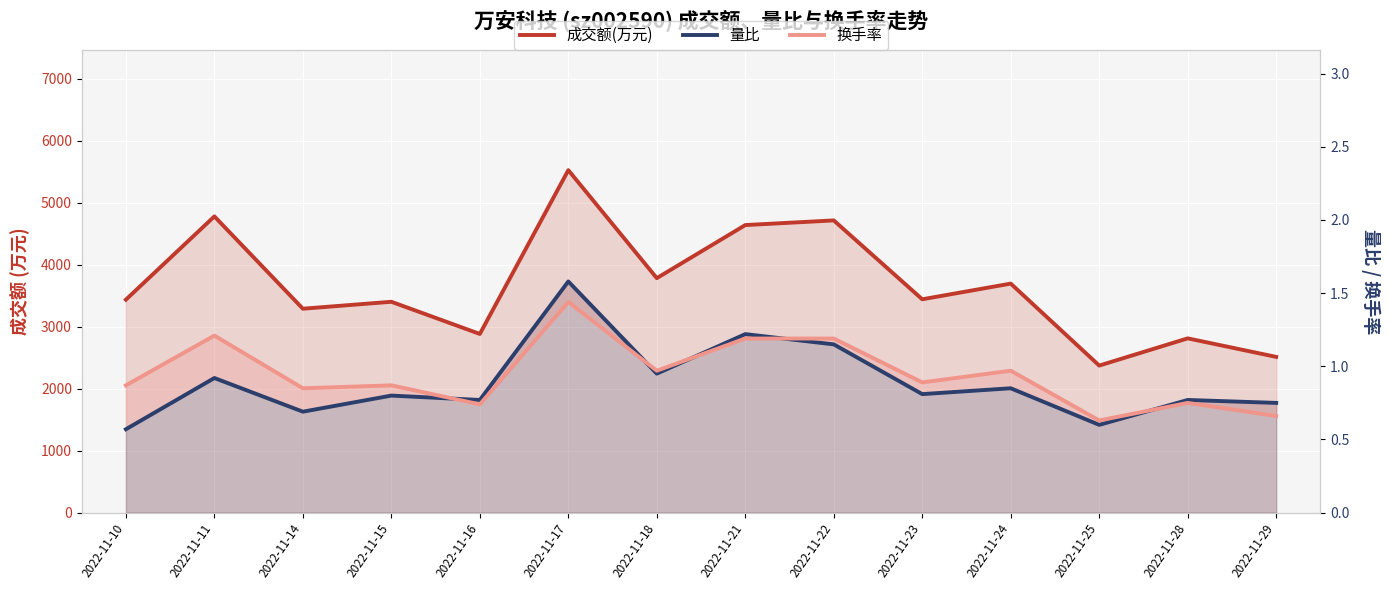

Where is 成交额(万元) nearest to the value 3948?

2022-11-18